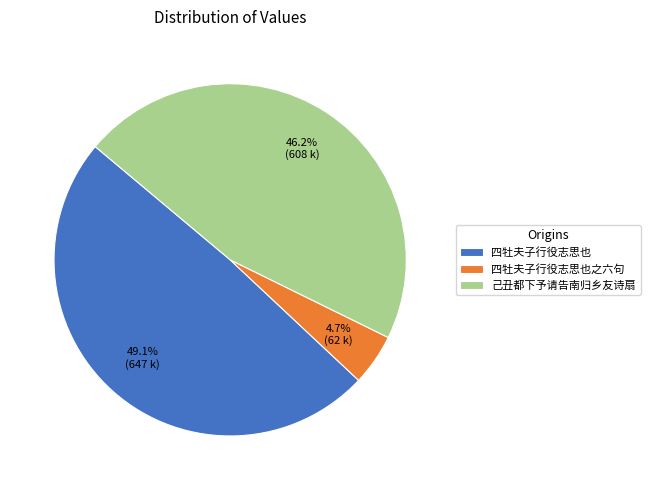

Which slice is the largest?

四牡夫子行役志思也